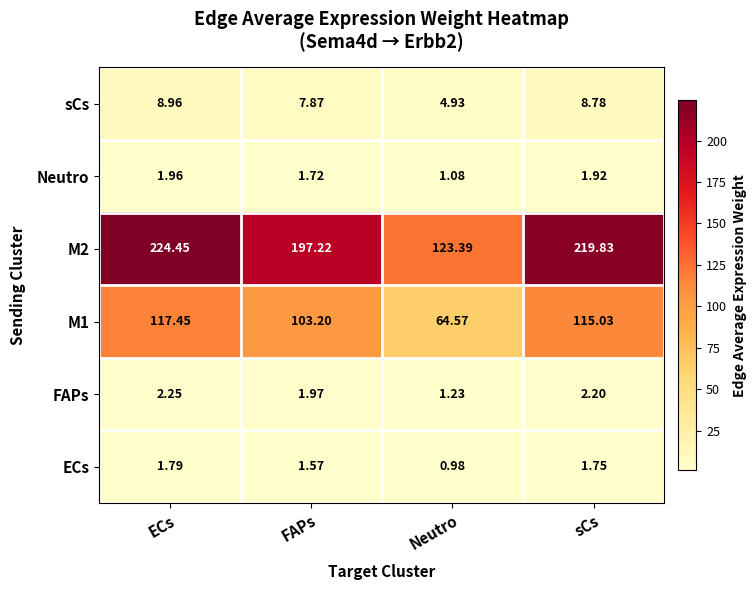

At which category does the chart reach its minimum across all series?

Neutro